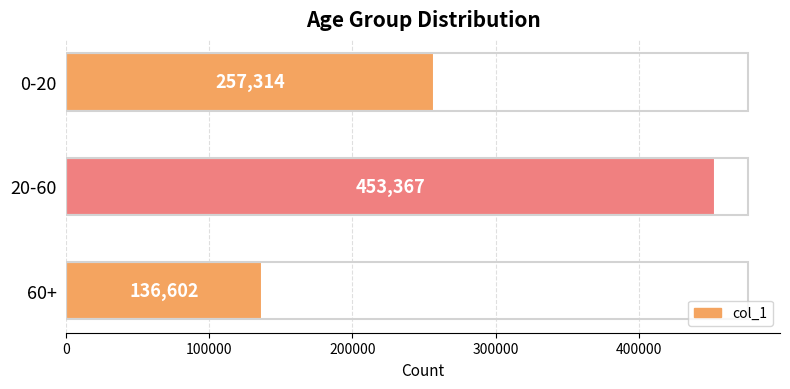

The value at 20-60 is 453367. True or false?

True